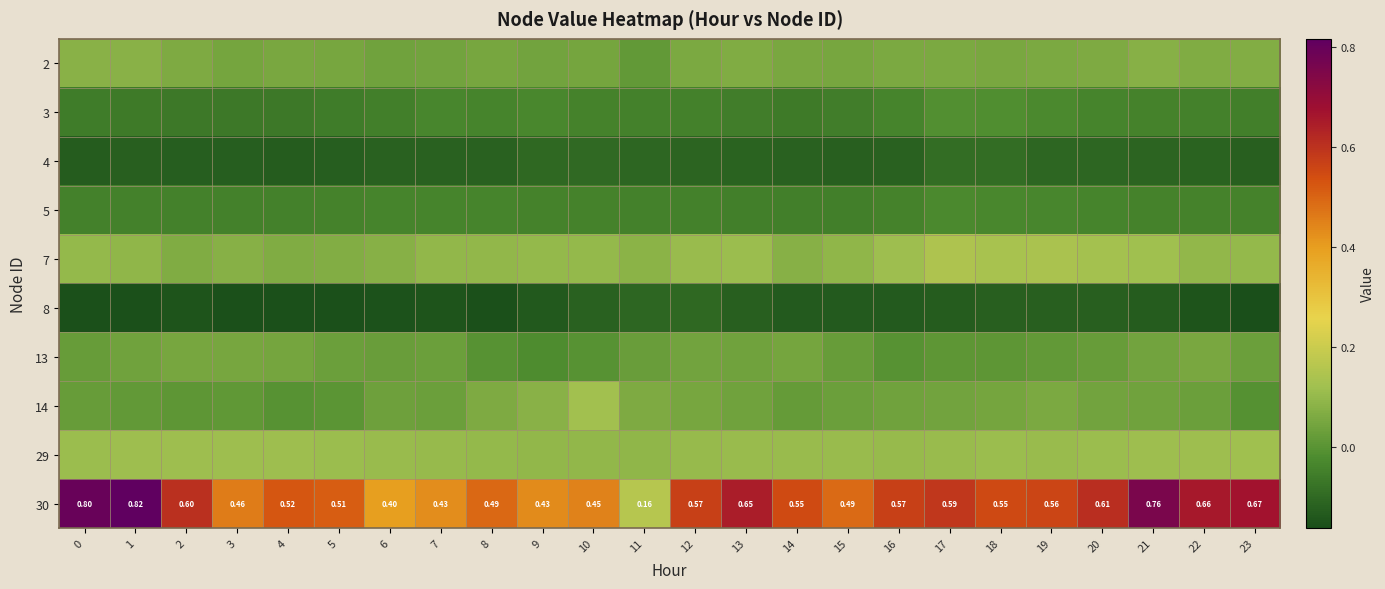

Which label corresponds to the largest value in the chart?

1